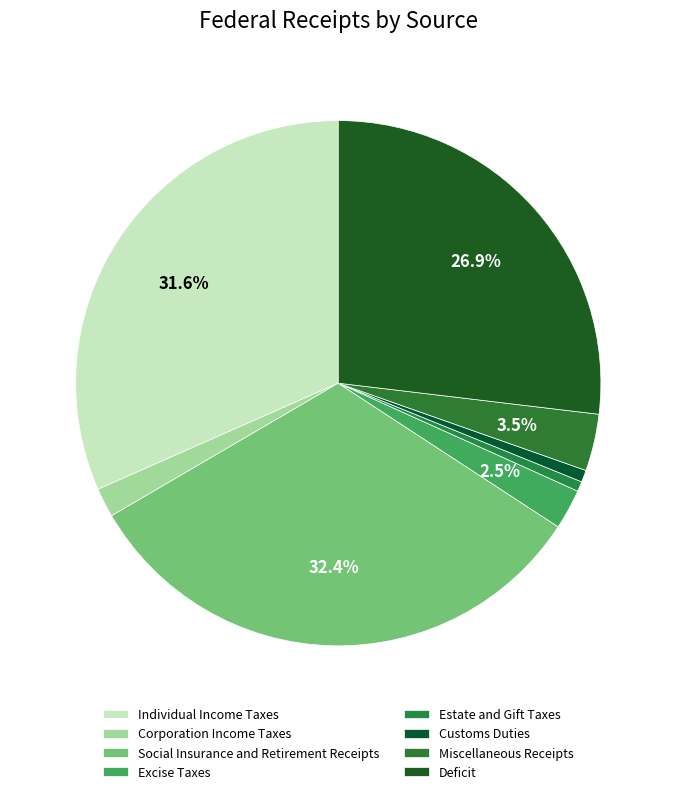

To the nearest percent, what is the difference between the largest and smallest slice percentages?

32%